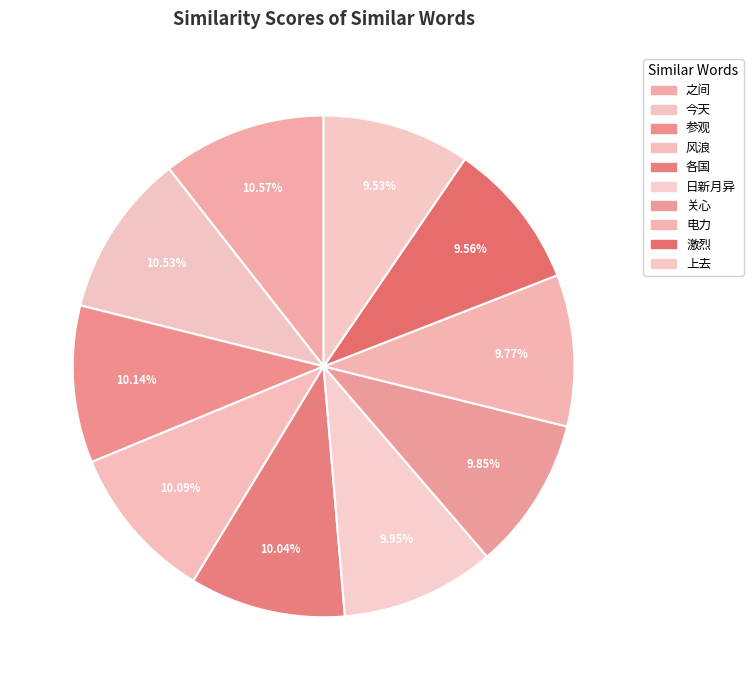

Between 之间 and 激烈, which is larger?

之间